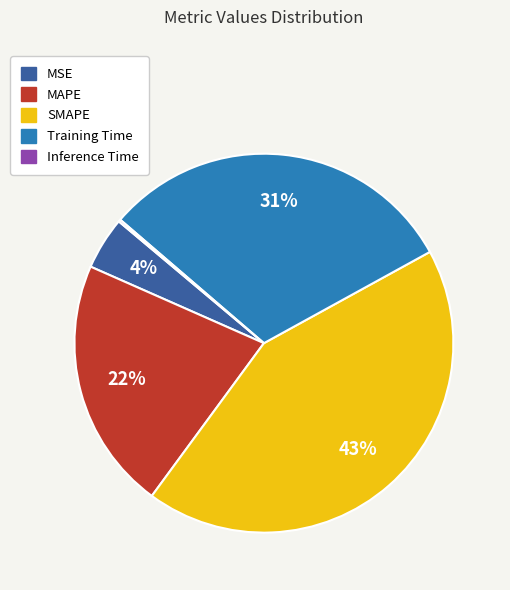

To the nearest percent, what is the combined percentage of SMAPE and Training Time?

74%